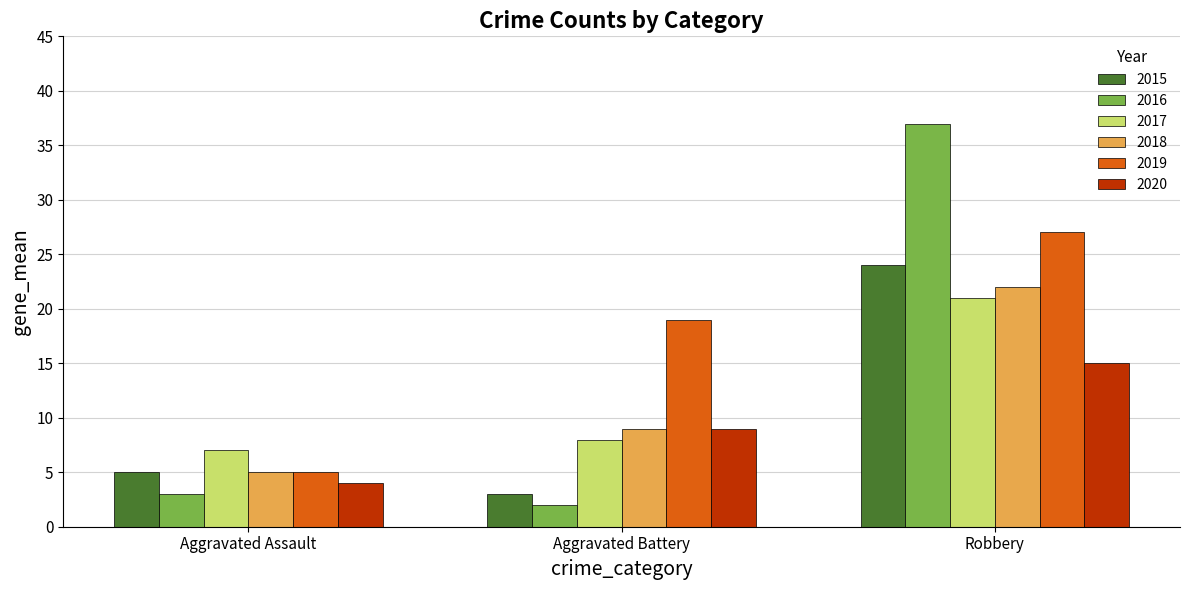

At which label does 2017 reach its peak?

Robbery